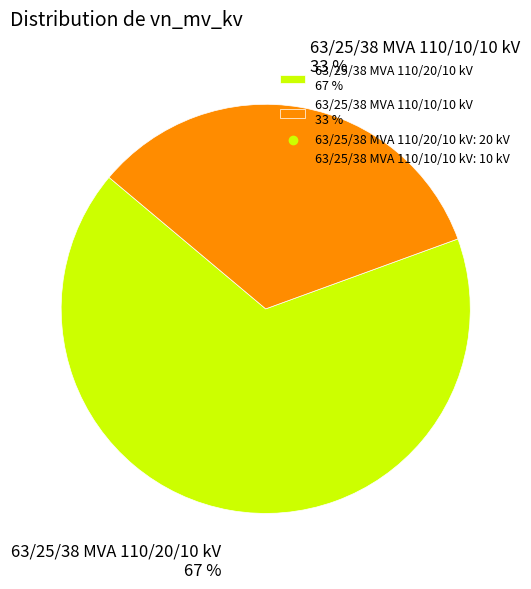

To the nearest percent, what is the average slice percentage?

50%